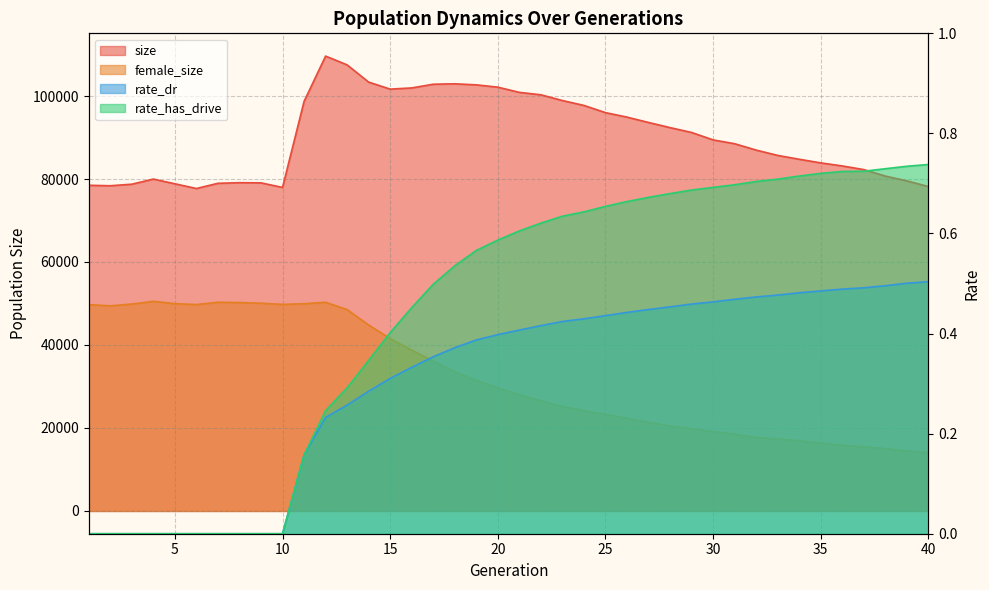

How many rate_has_drive values are between 0 and 1?

40